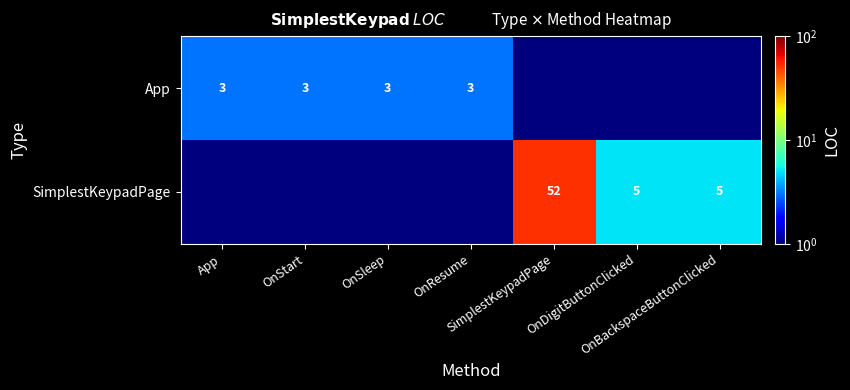

Rank the series at OnStart from highest to lowest value.

App, SimplestKeypadPage